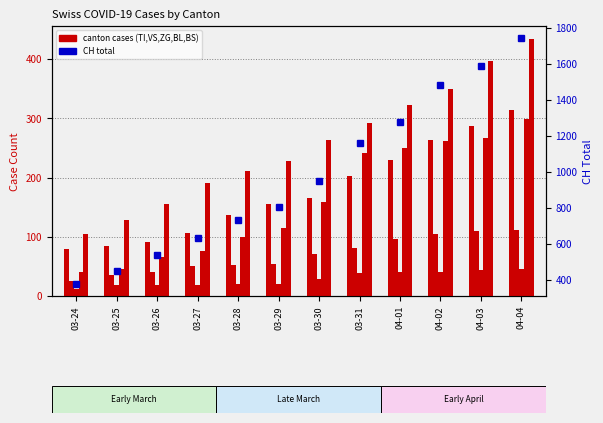

The BS series shows 292 at 03-31. True or false?

True